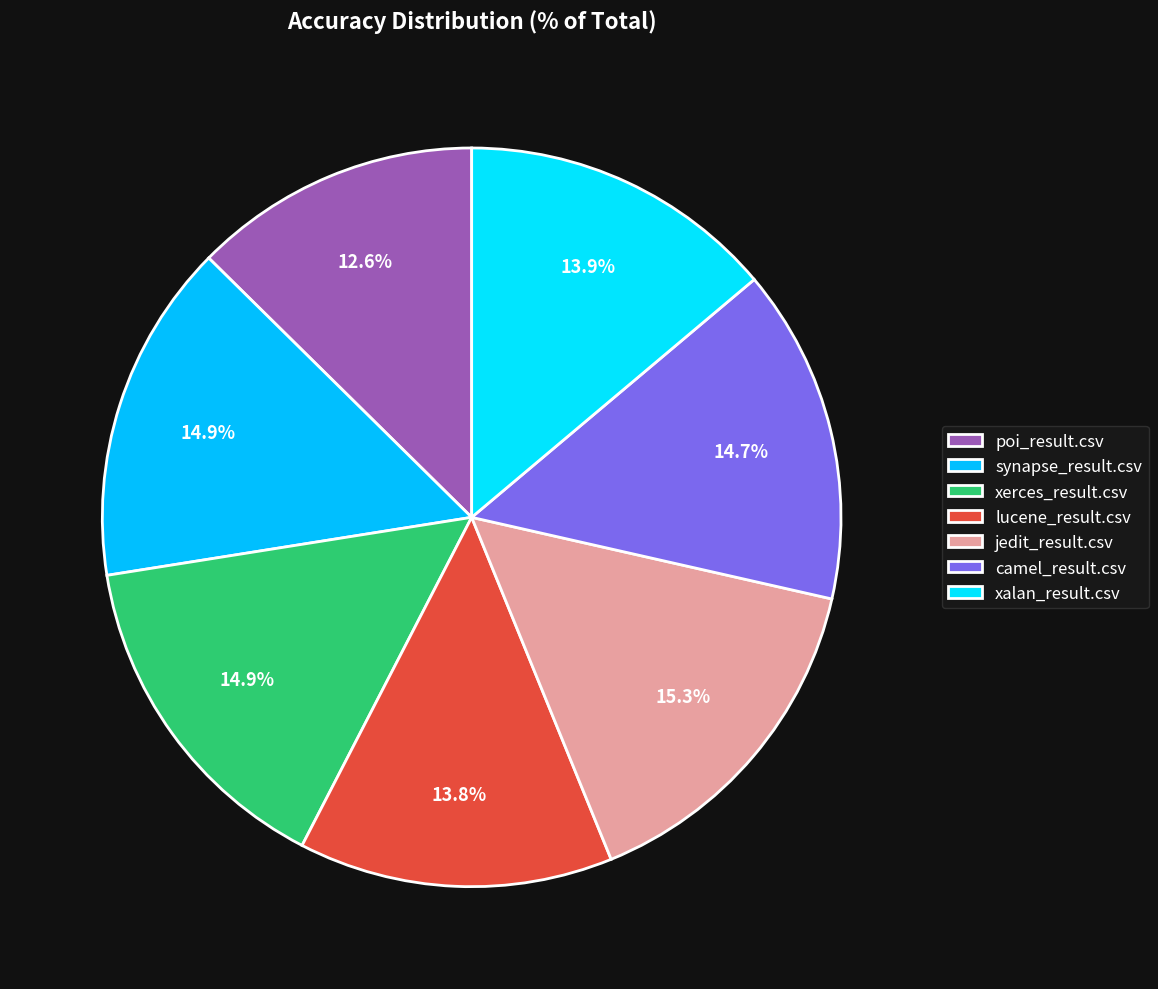

Count the number of slices in the pie.

7